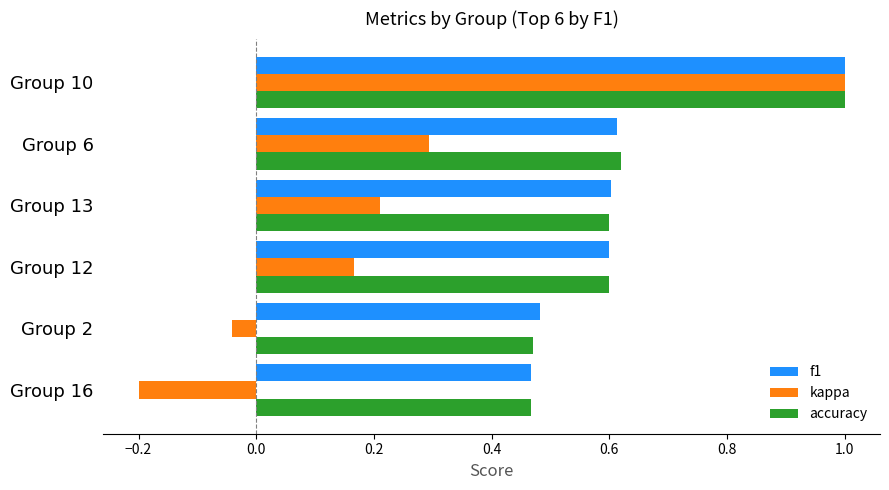

At which category is the sum across all series the highest?

Group 10